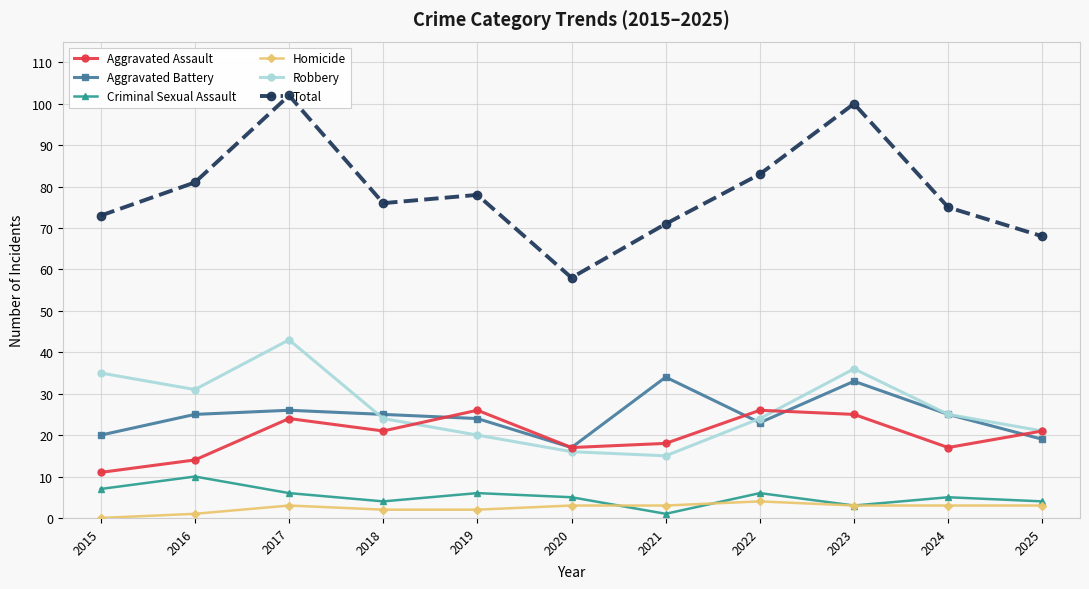

How many lines are shown in the chart?

6